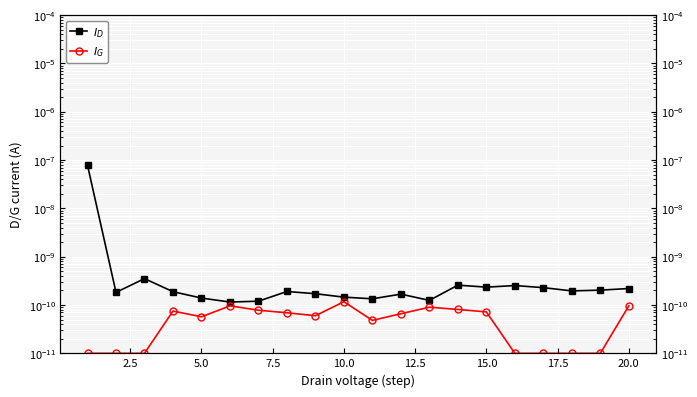

List the series in order of their overall mean, lowest first.

$I_G$, $I_D$